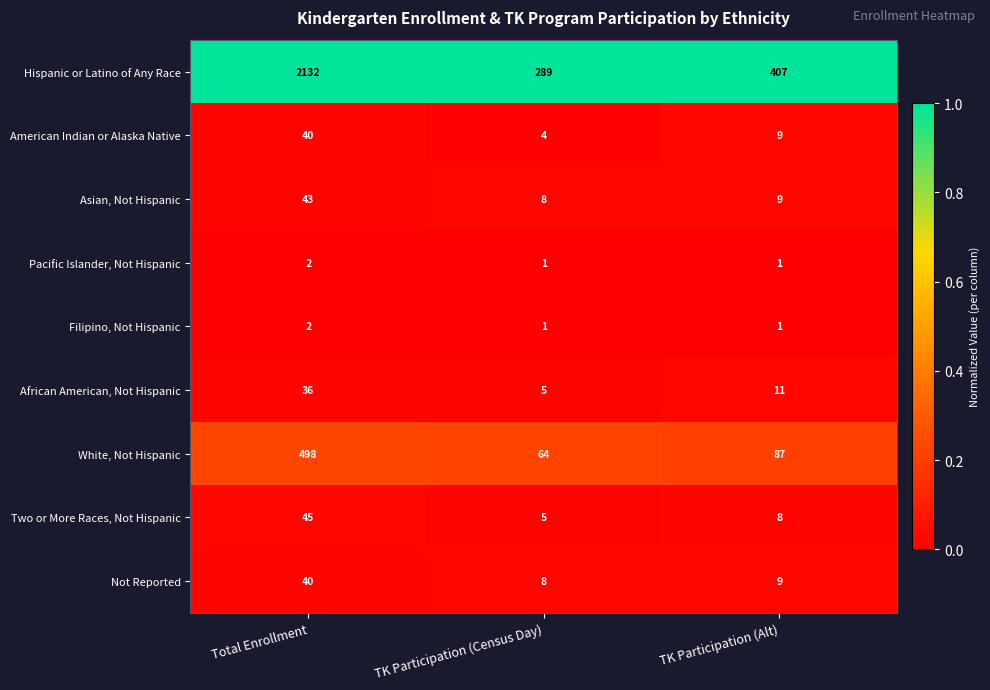

Is it true that Two or More Races, Not Hispanic equals 8 at TK Participation (Alt)?

True